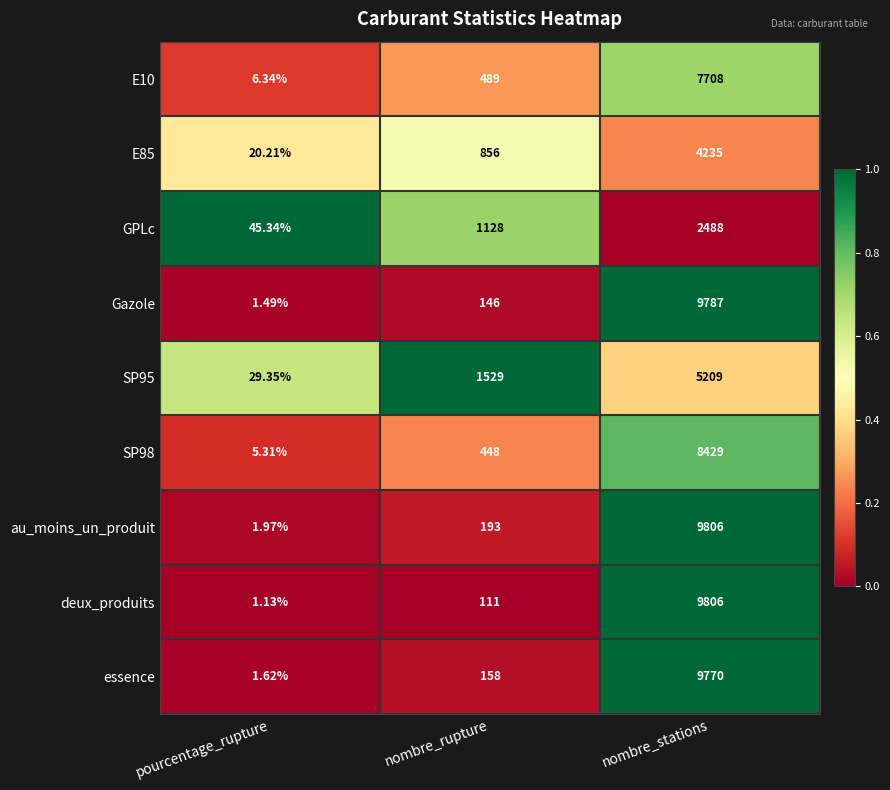

At pourcentage_rupture, list the series in order from smallest to largest.

deux_produits, Gazole, essence, au_moins_un_produit, SP98, E10, E85, SP95, GPLc